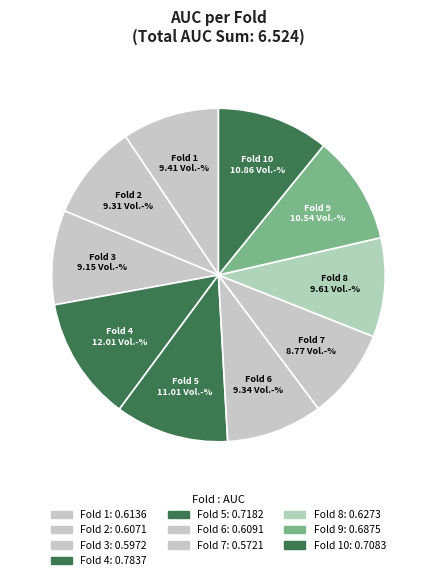

How many slices are in this pie chart?

10